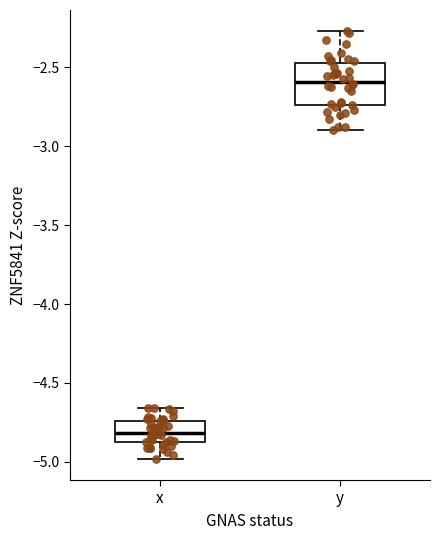

Comparing the boxes themselves (not the whiskers), which one is the tallest?

y